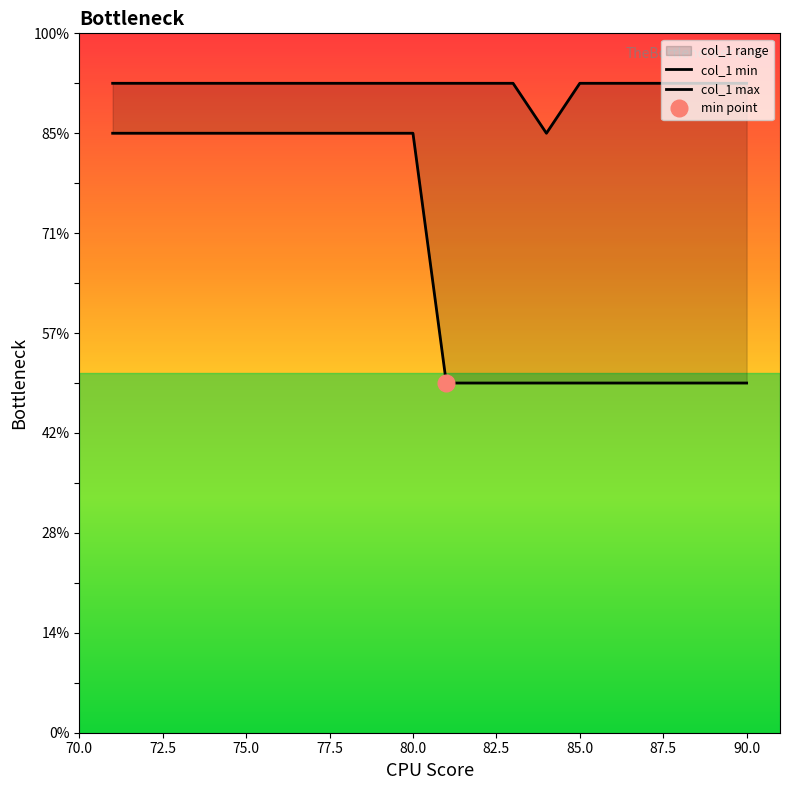

Rank the series by their maximum value, from highest to lowest.

col_1 max, col_1 min